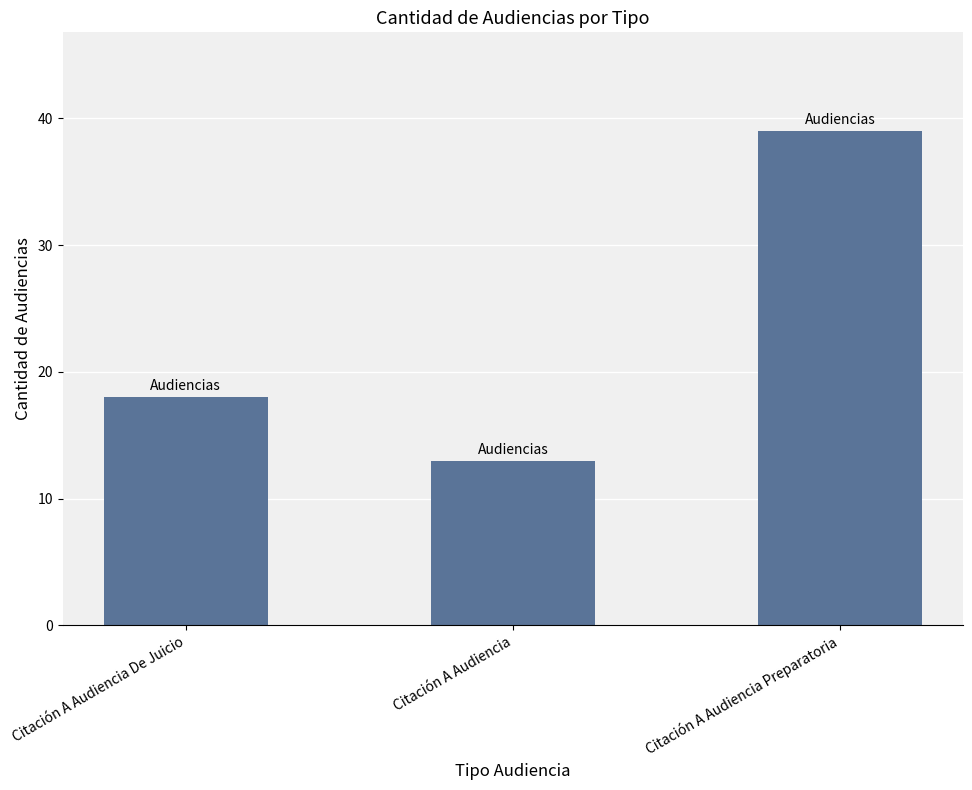

What is the label of the 1st bar from the right?

Citación A Audiencia Preparatoria